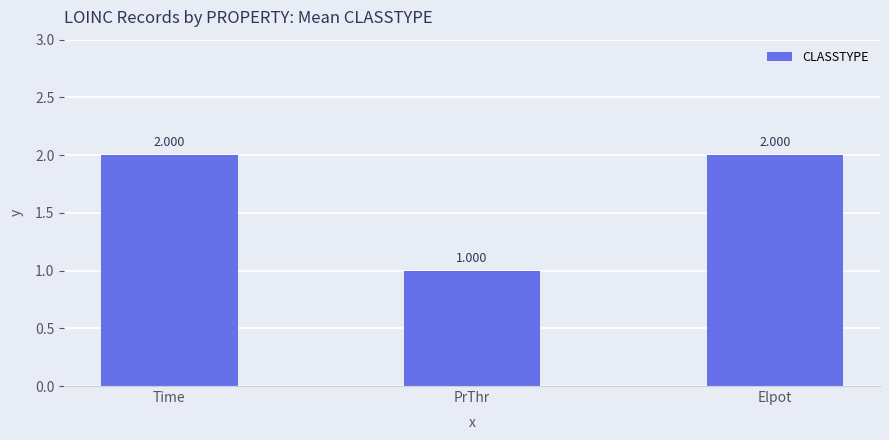

Count the values in the range 1 to 2.

3